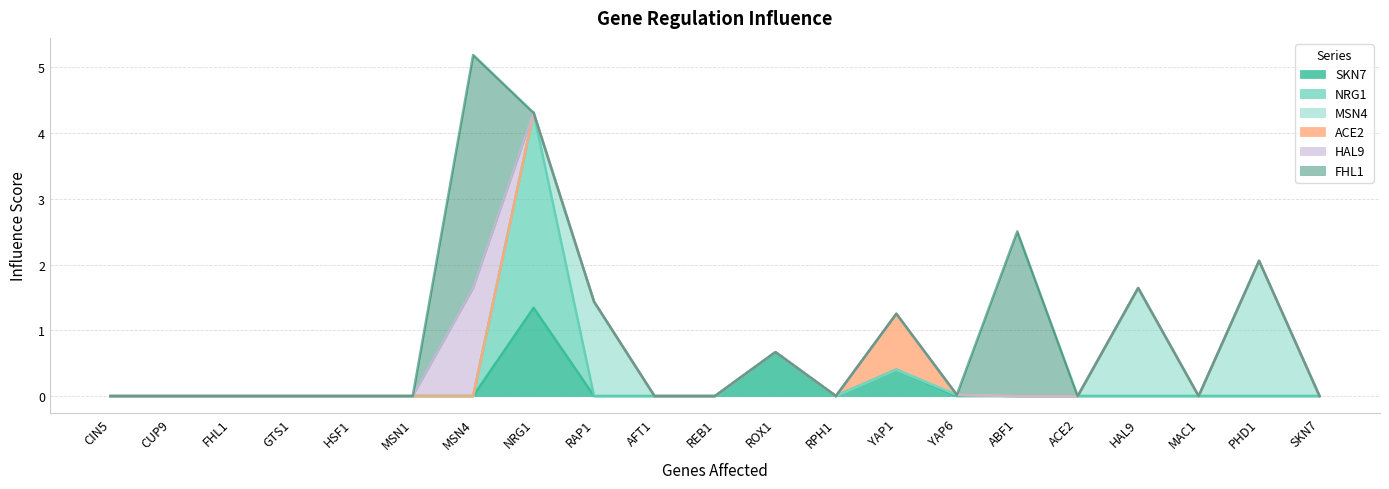

Which series has the largest total across all categories?

FHL1